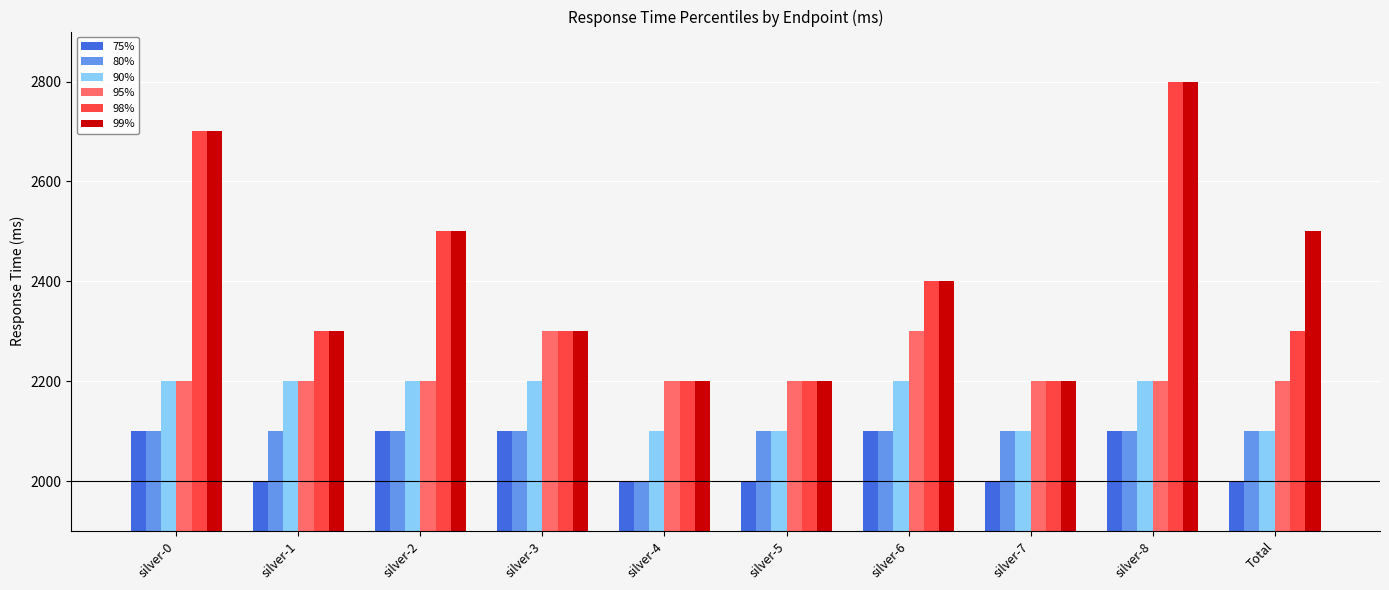

How many bars are there in each group?

6